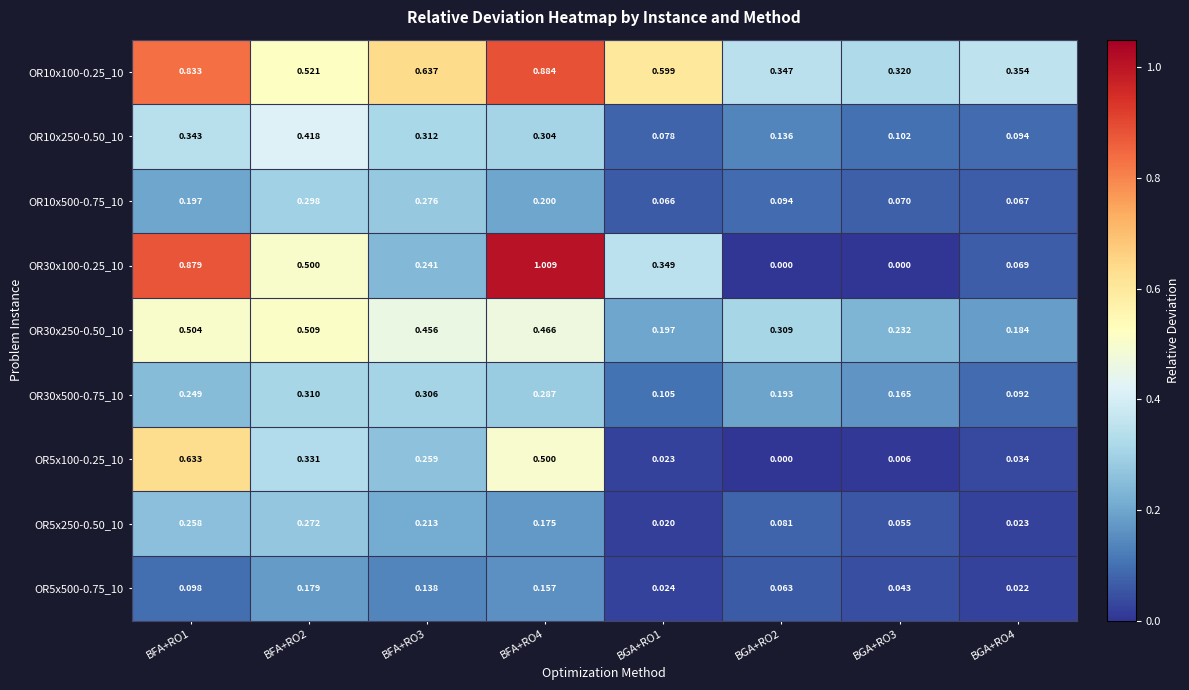

Is the value of OR30x500-0.75_10 at BGA+RO4 greater than the value of OR10x500-0.75_10 at BFA+RO1?

No